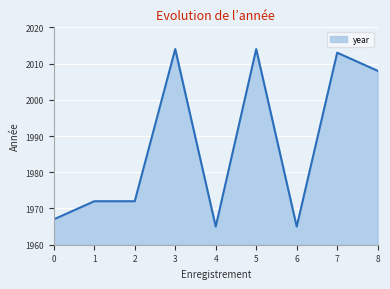

Which has a higher value, 1 or 7?

7